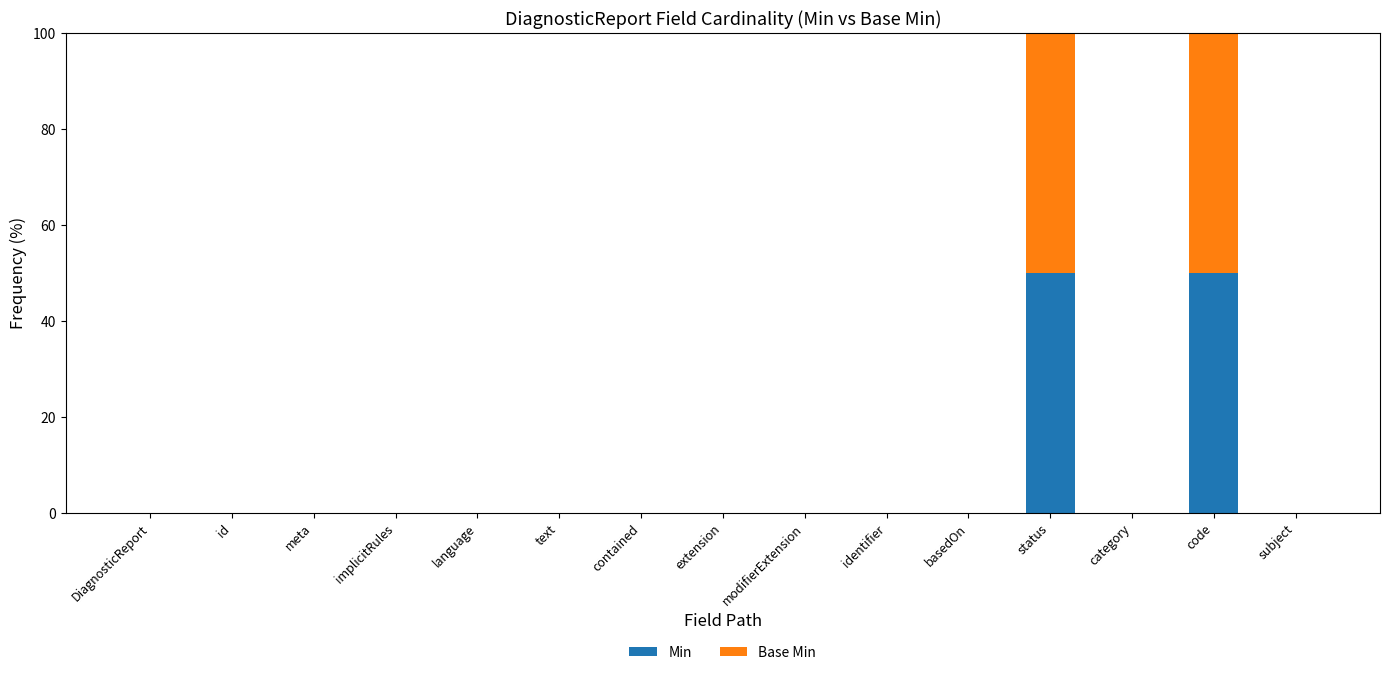

How many categories are shown in the chart?

15